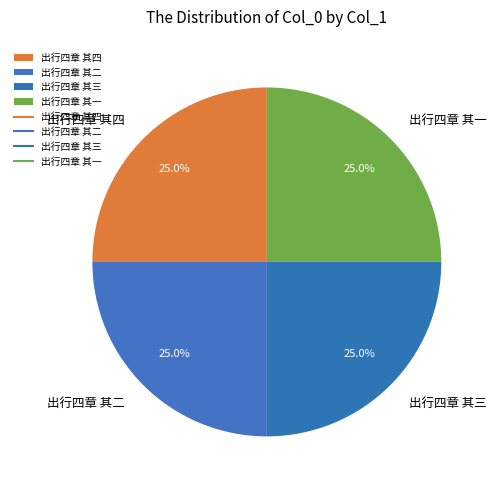

To the nearest percent, what percentage of the pie is 出行四章 其三?

25%